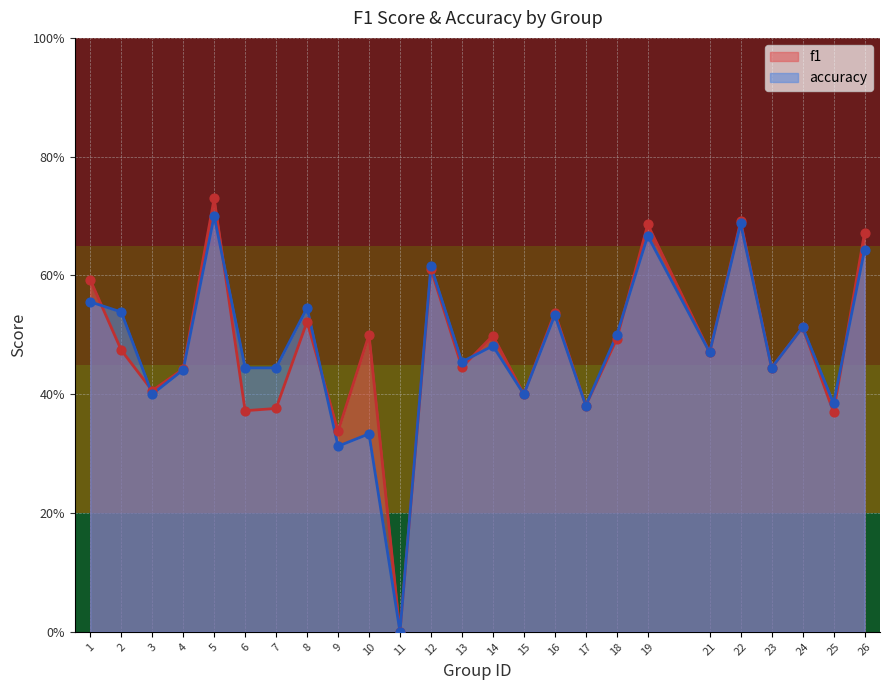

Is the value of f1 at 24 greater than the value of accuracy at 6?

Yes